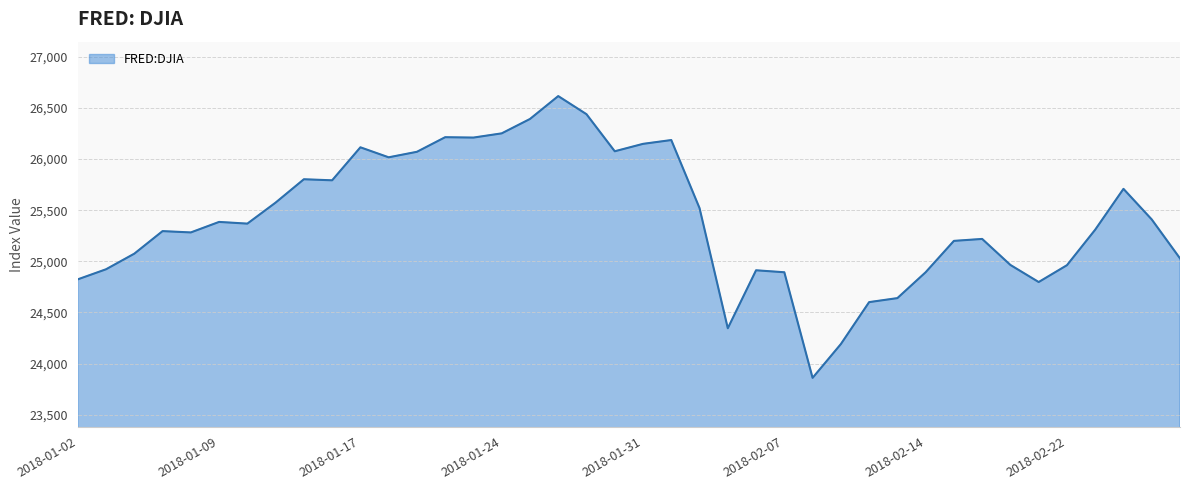

What is the greatest value displayed?

26616.7